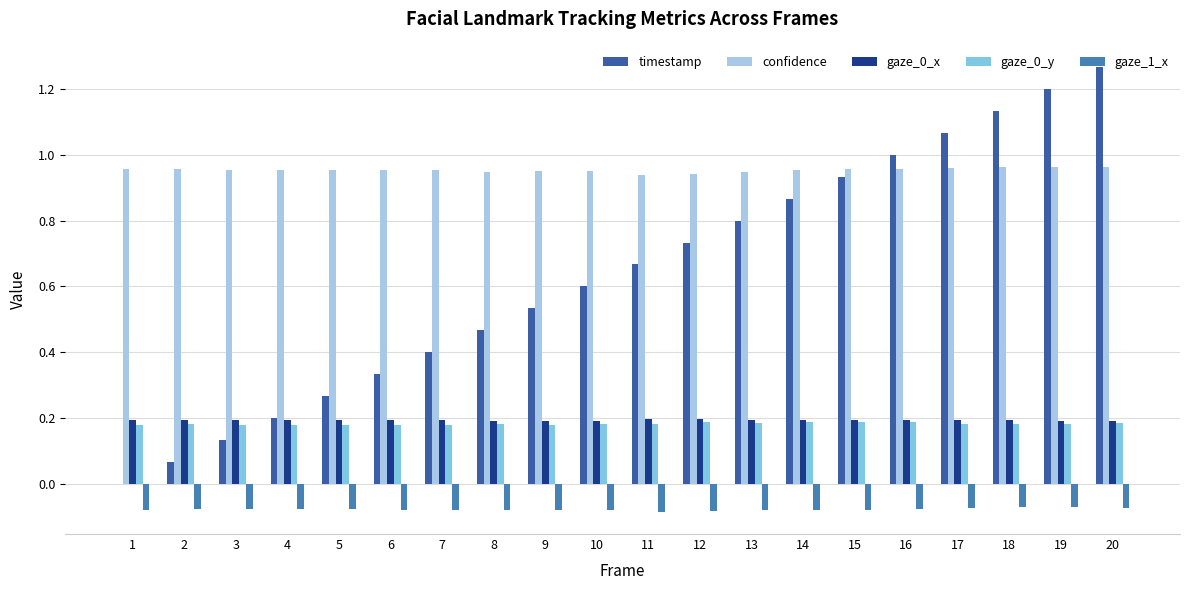

Which series has the largest total across all categories?

confidence